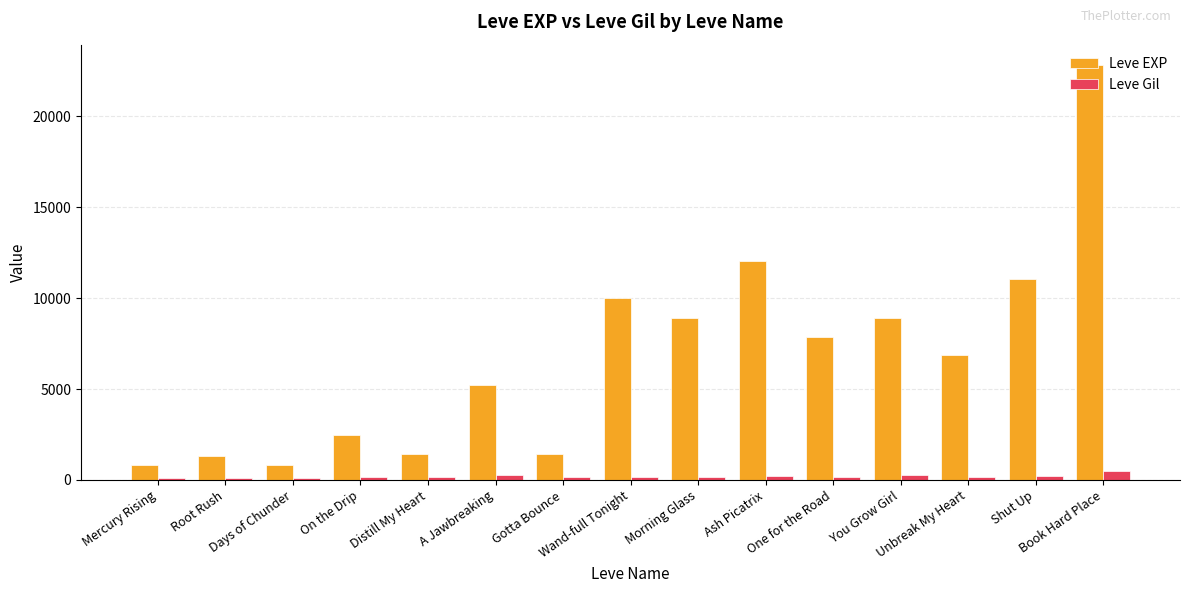

What position from the right is On the Drip?

12